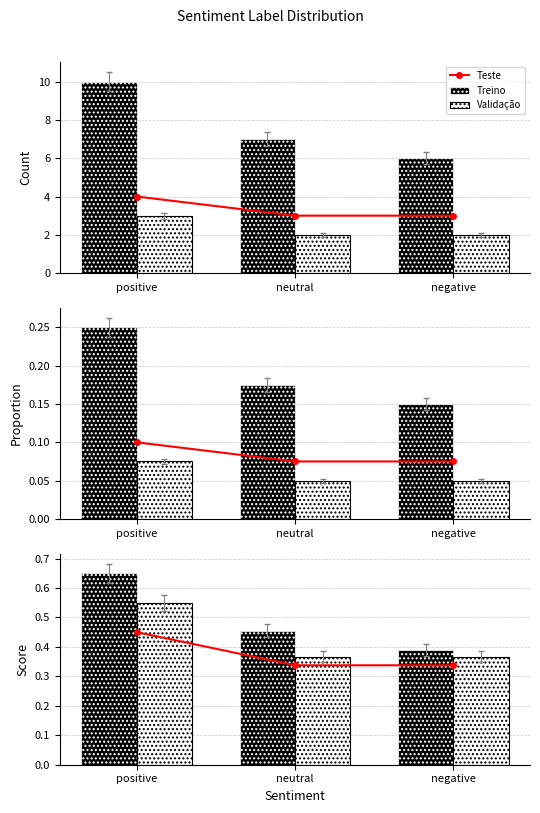

What is the average value of the Treino series?

0.5